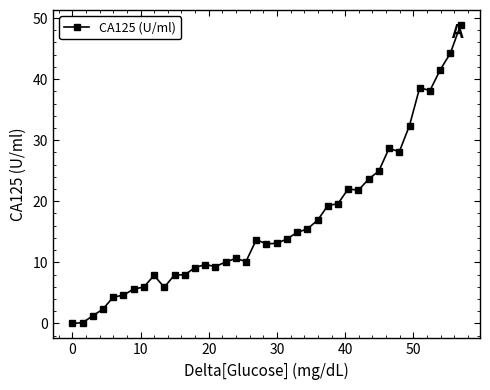

What is the value of the 26th point from the left?

19.3